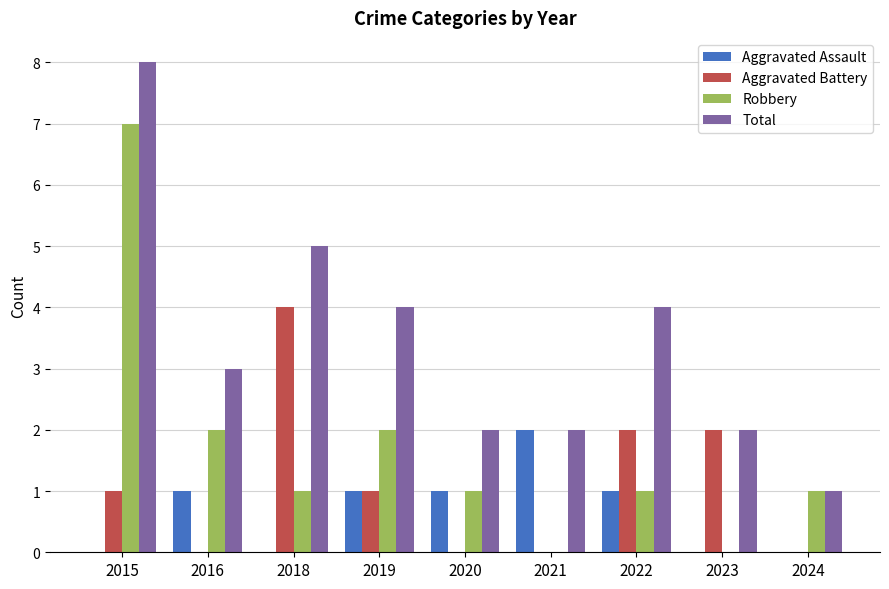

Is the value of Total at 2021 greater than the value of Aggravated Assault at 2019?

Yes